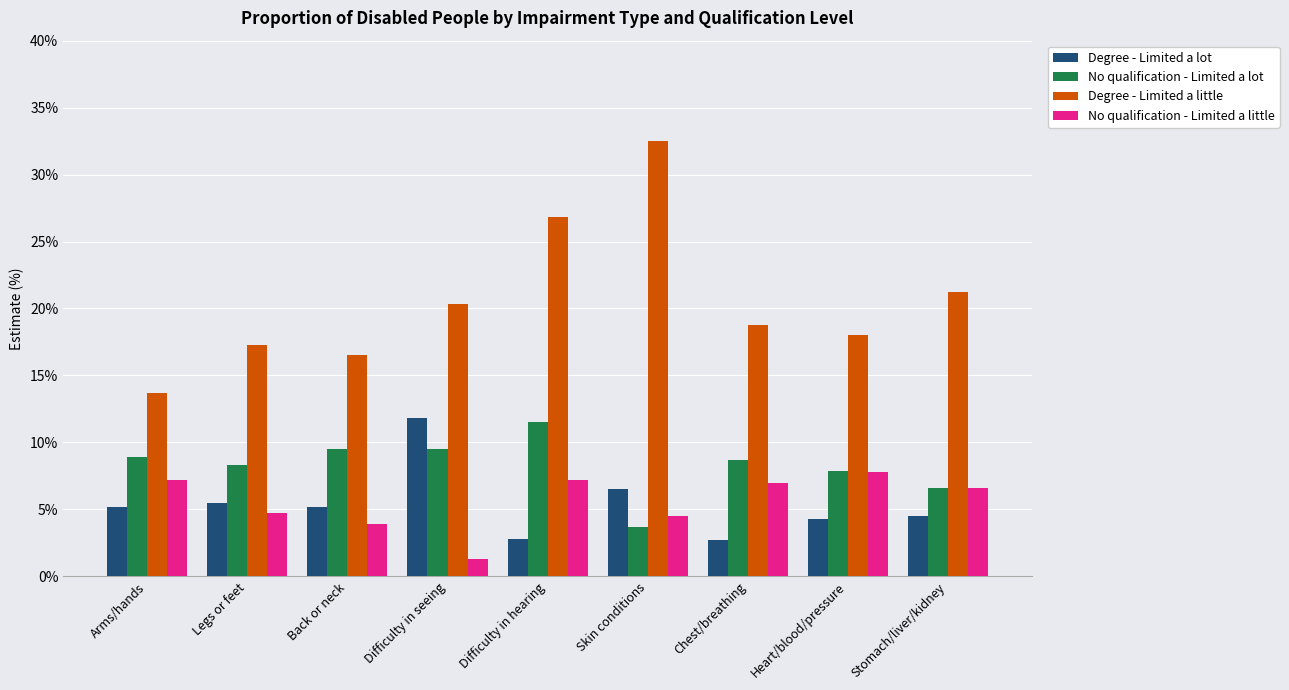

How many groups of bars are there?

9